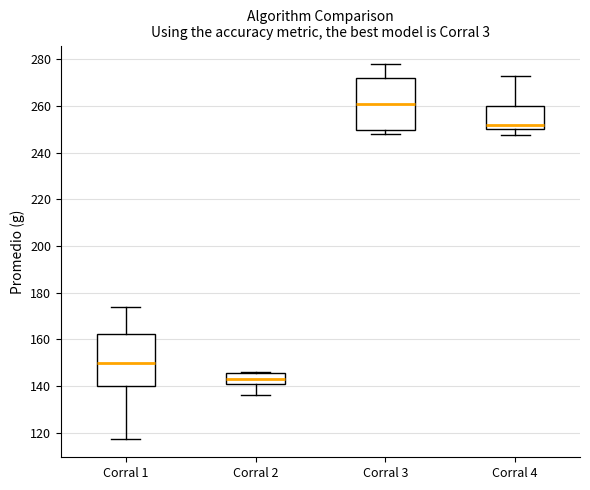

Where does the median line of the box for Corral 1 sit on the y-axis? The values are not printed on the chart, so give them approximately, as read against the axis.

150